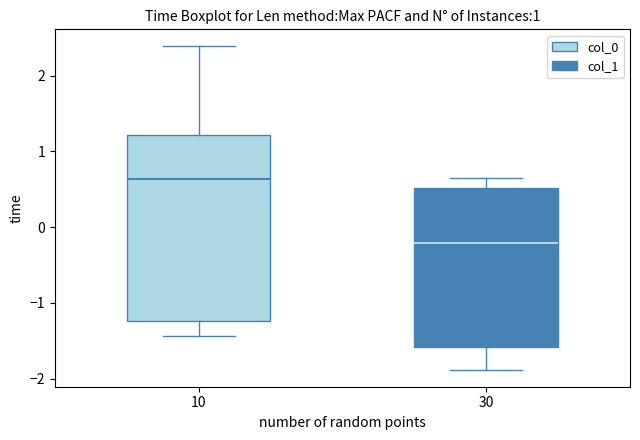

Which box is the tallest, from its lower edge to its upper edge?

10